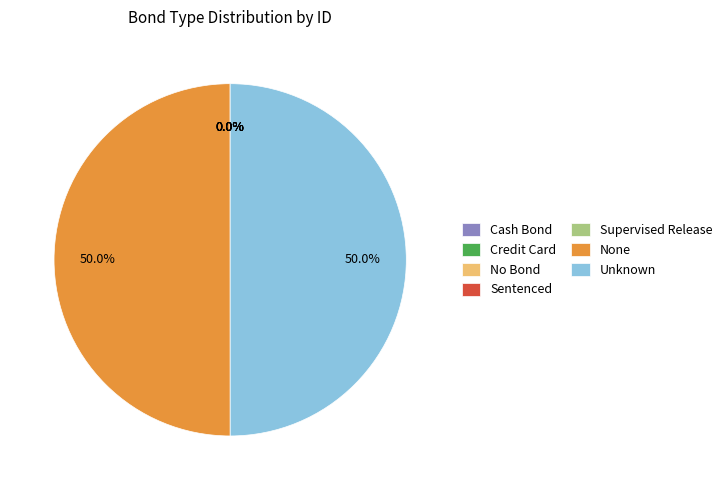

Is there any slice that represents more than half of the pie?

No